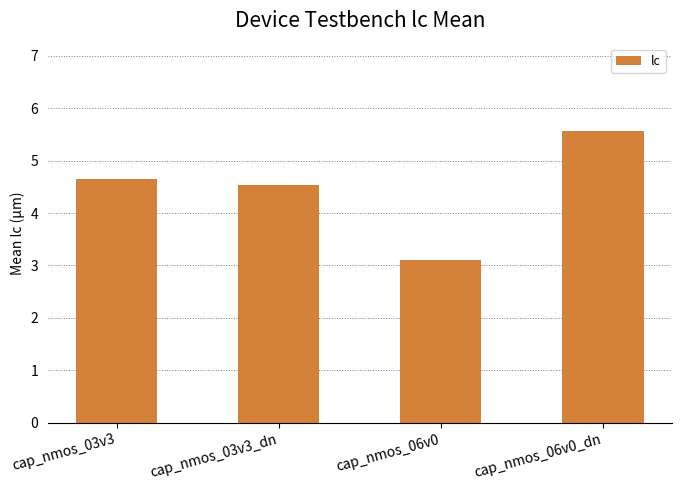

Are the bars horizontal?

No